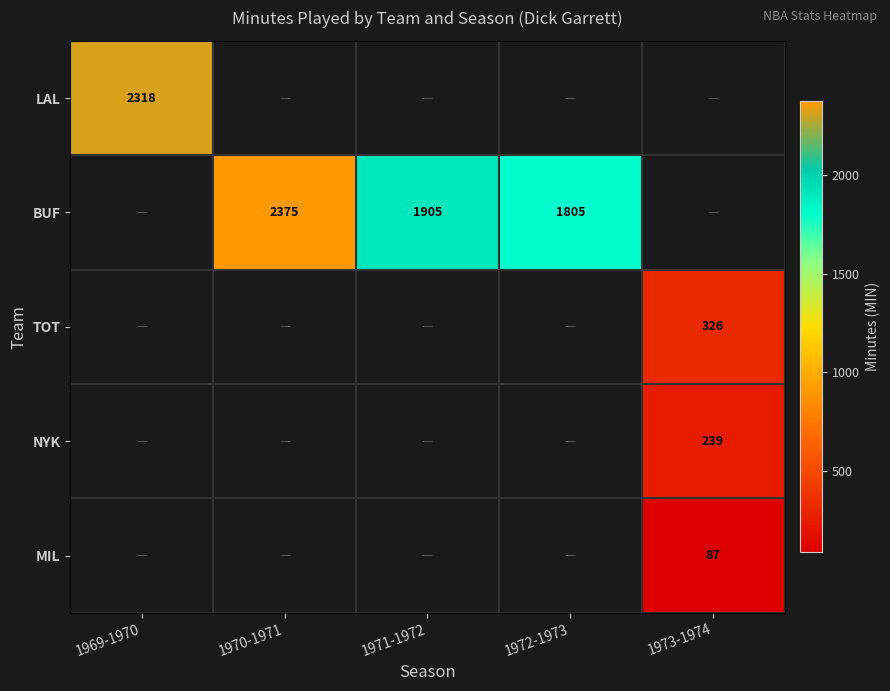

The value of NYK at 1973-1974 is 56. True or false?

False